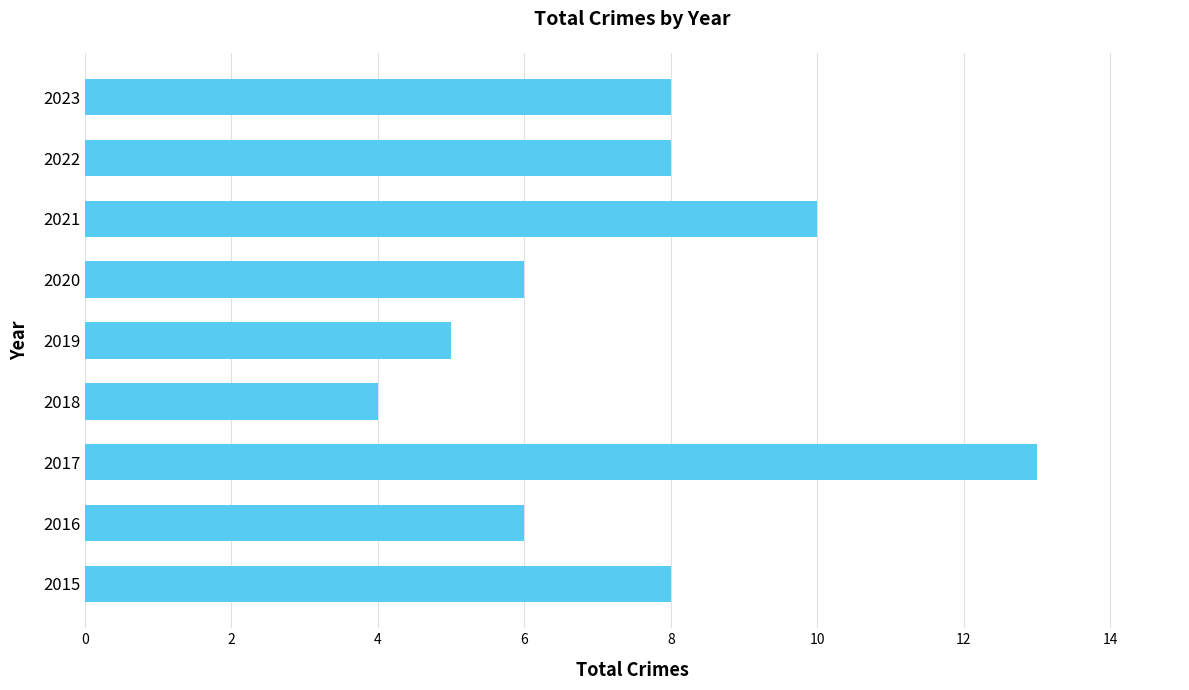

How many values are below 8?

4